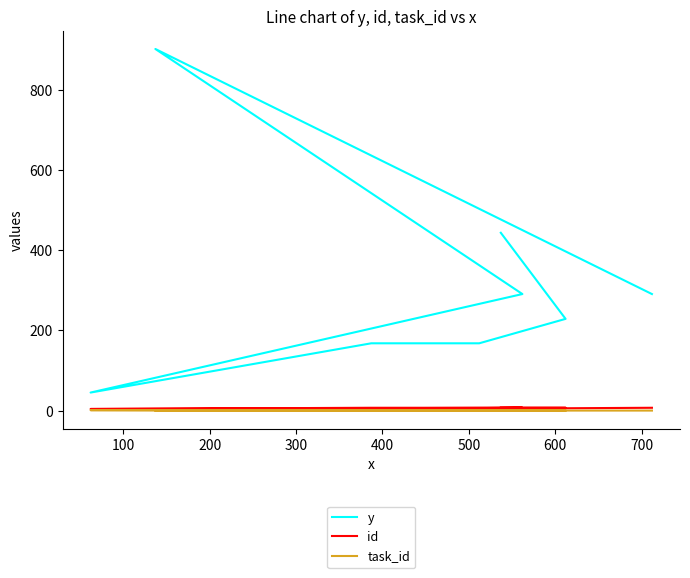

How many data points in id are less than 7?

2